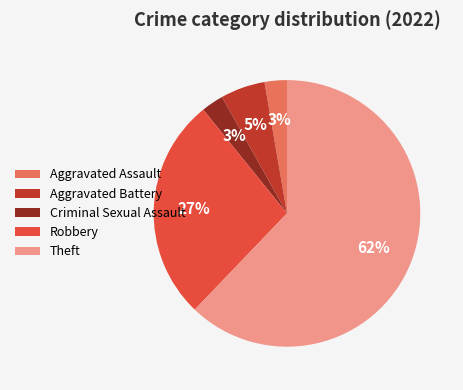

What percentage is the Criminal Sexual Assault slice, to the nearest percent?

3%